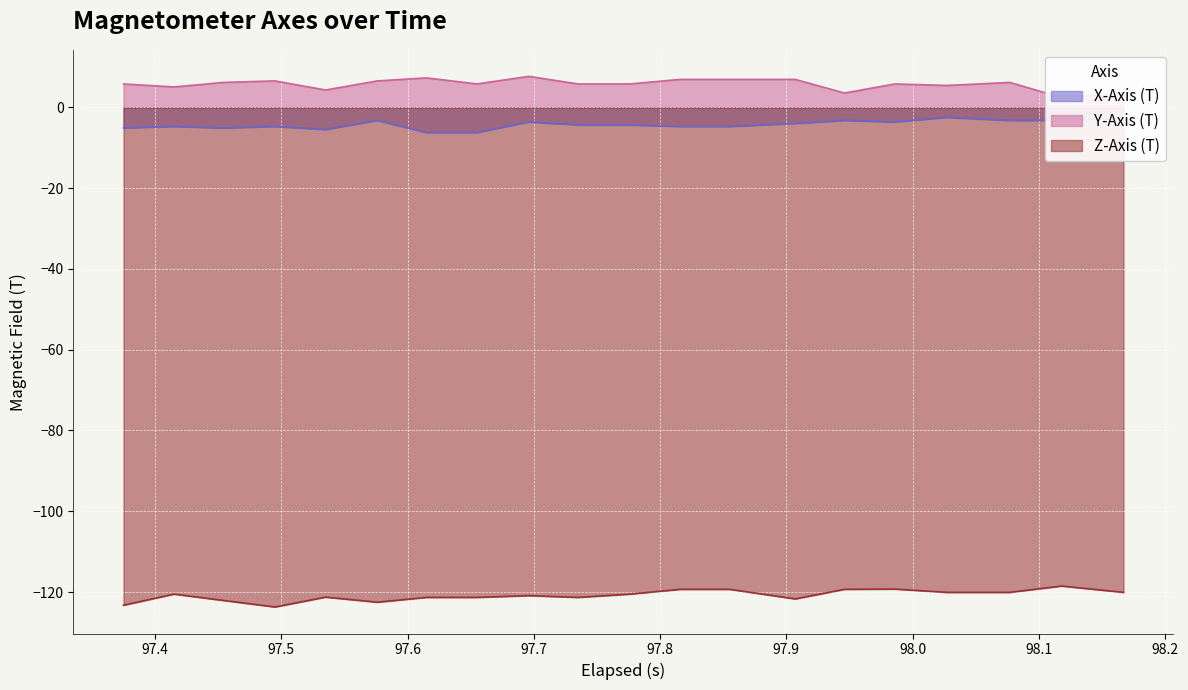

True or false: X-Axis (T) and Y-Axis (T) cross at least once.

False